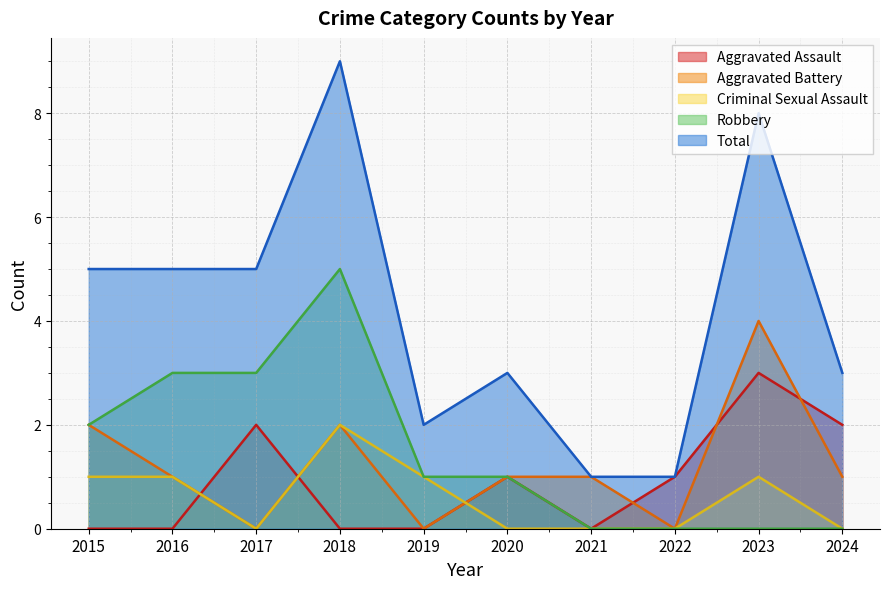

True or false: Aggravated Battery and Robbery cross at least once.

False